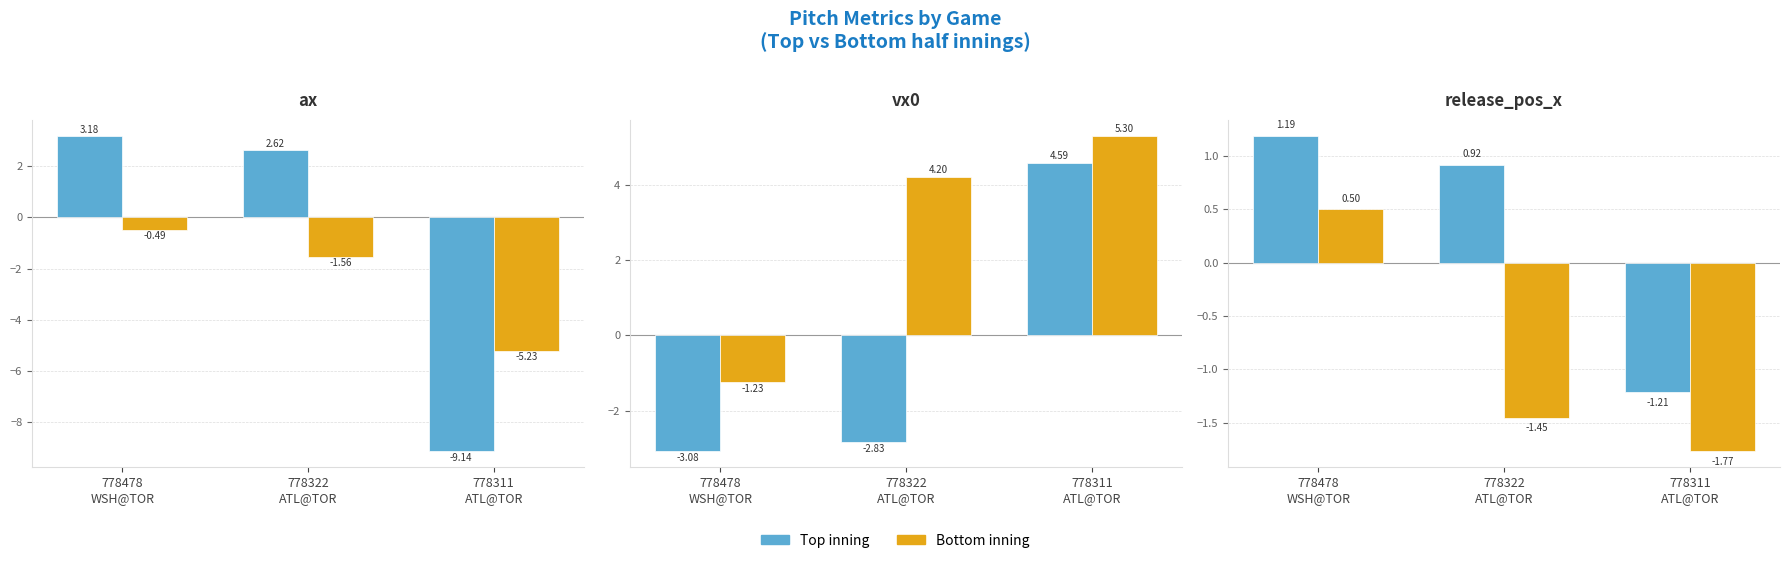

The Bottom series shows -2.5 at 778311
ATL@TOR. True or false?

False